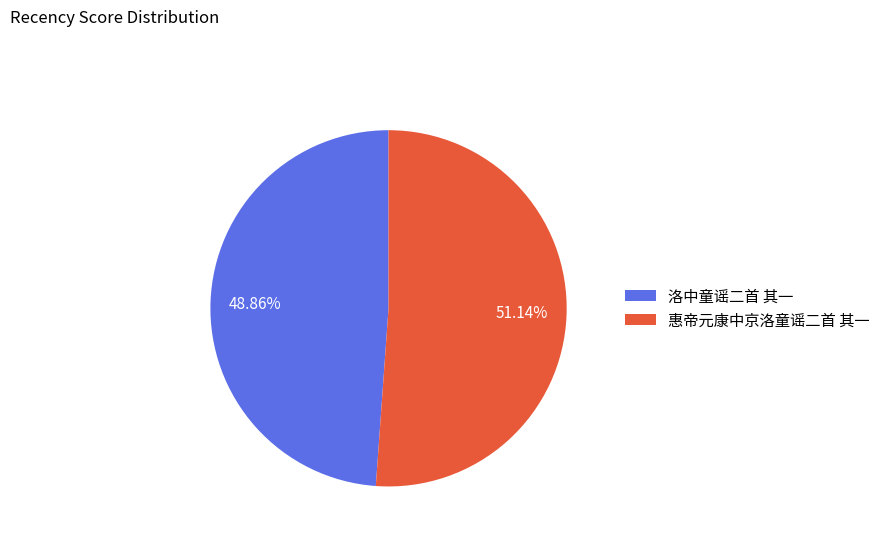

Does 惠帝元康中京洛童谣二首 其一 account for over 50% of the chart?

Yes